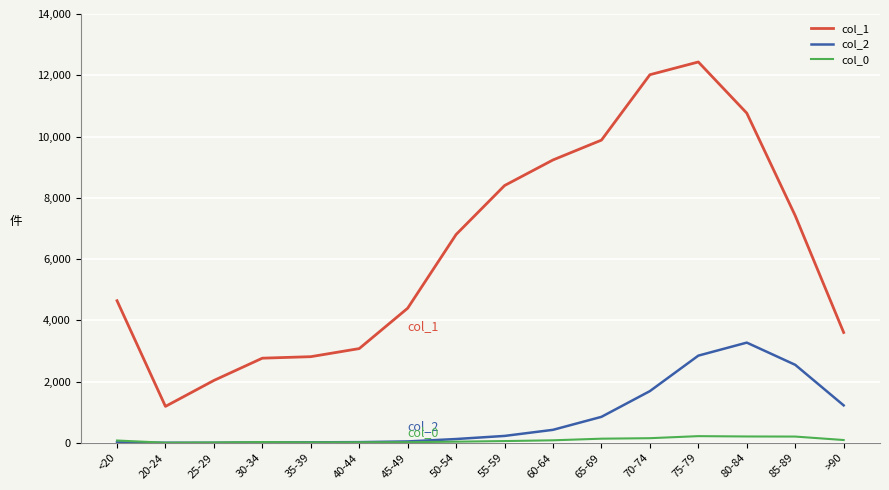

The value of col_2 at 70-74 is 1108. True or false?

False